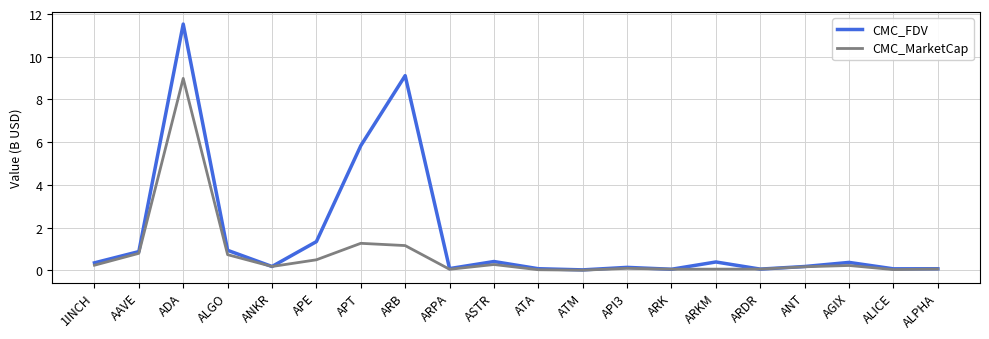

Which series has the widest spread of values?

CMC_FDV